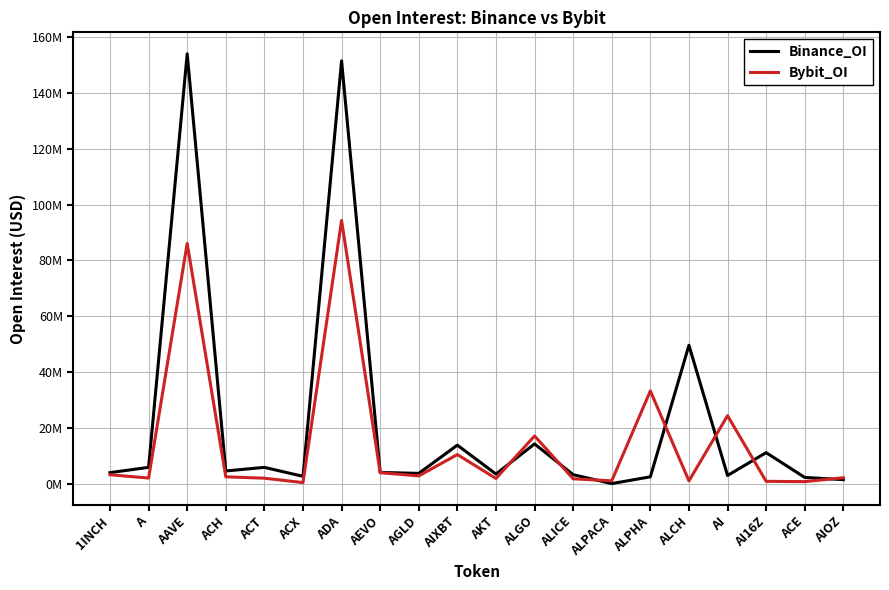

What is the greatest value displayed?

154080520